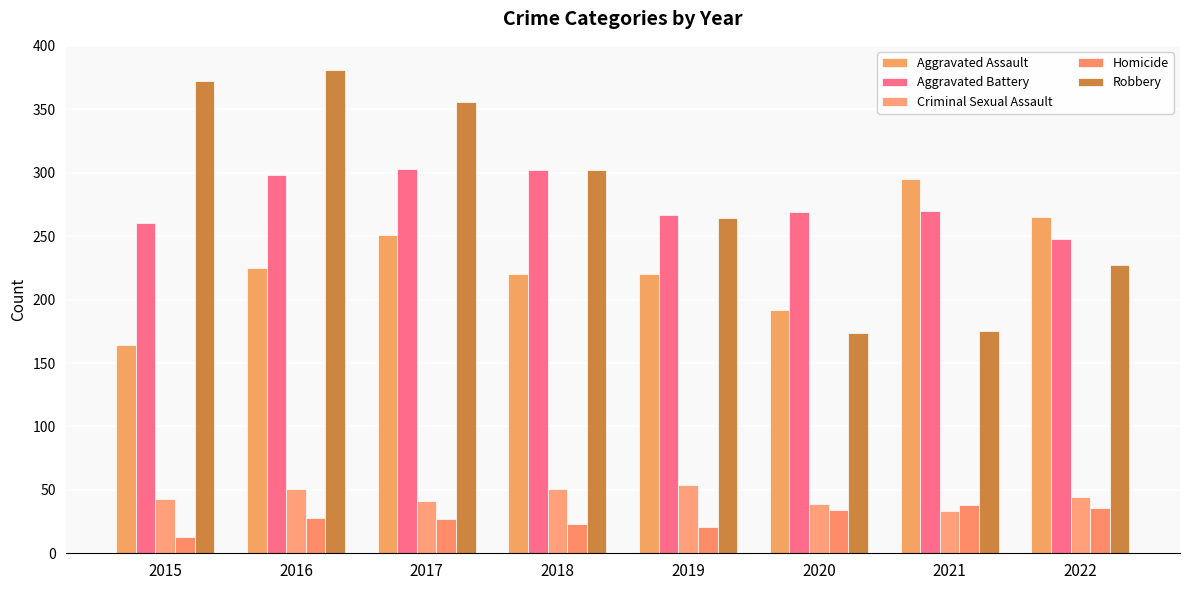

Is the value of Aggravated Battery at 2017 greater than the value of Aggravated Assault at 2022?

Yes